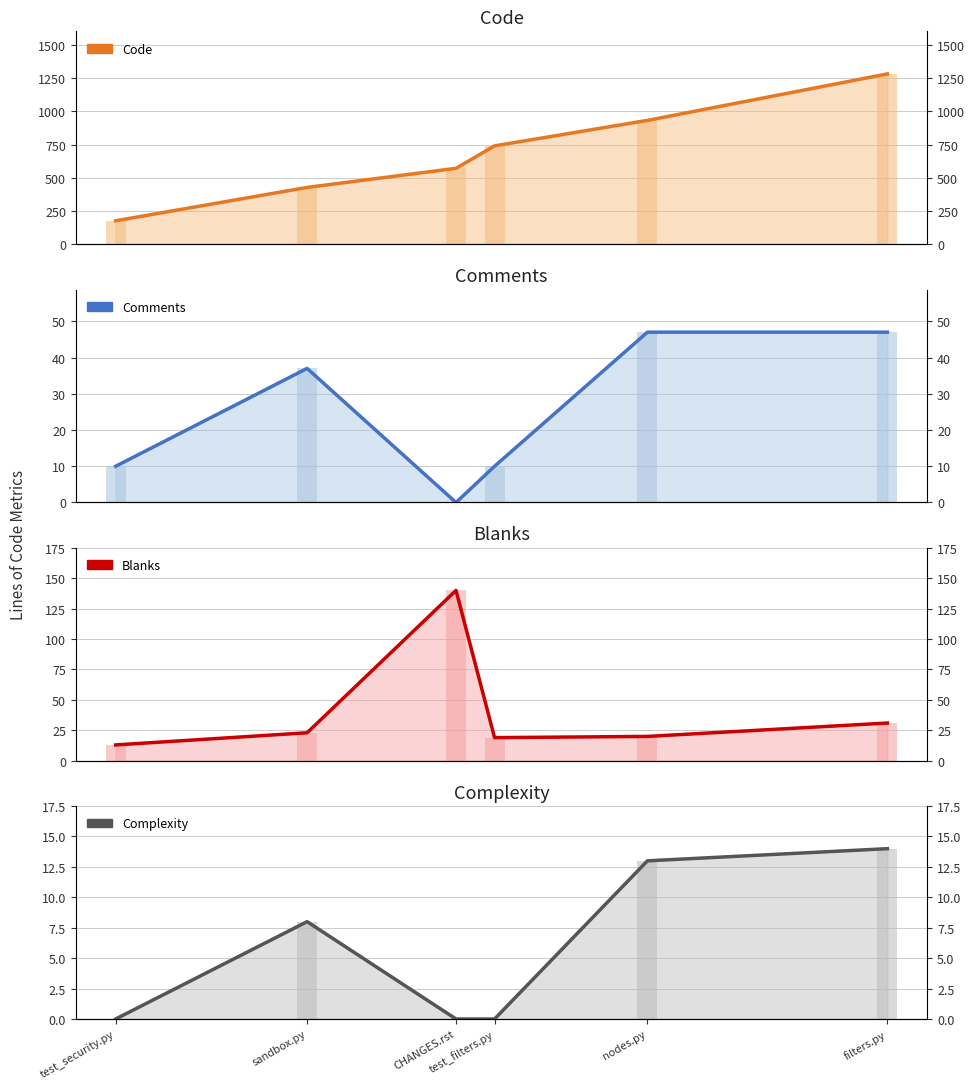

What is the value of the Code bar at the 1st from the left?

177